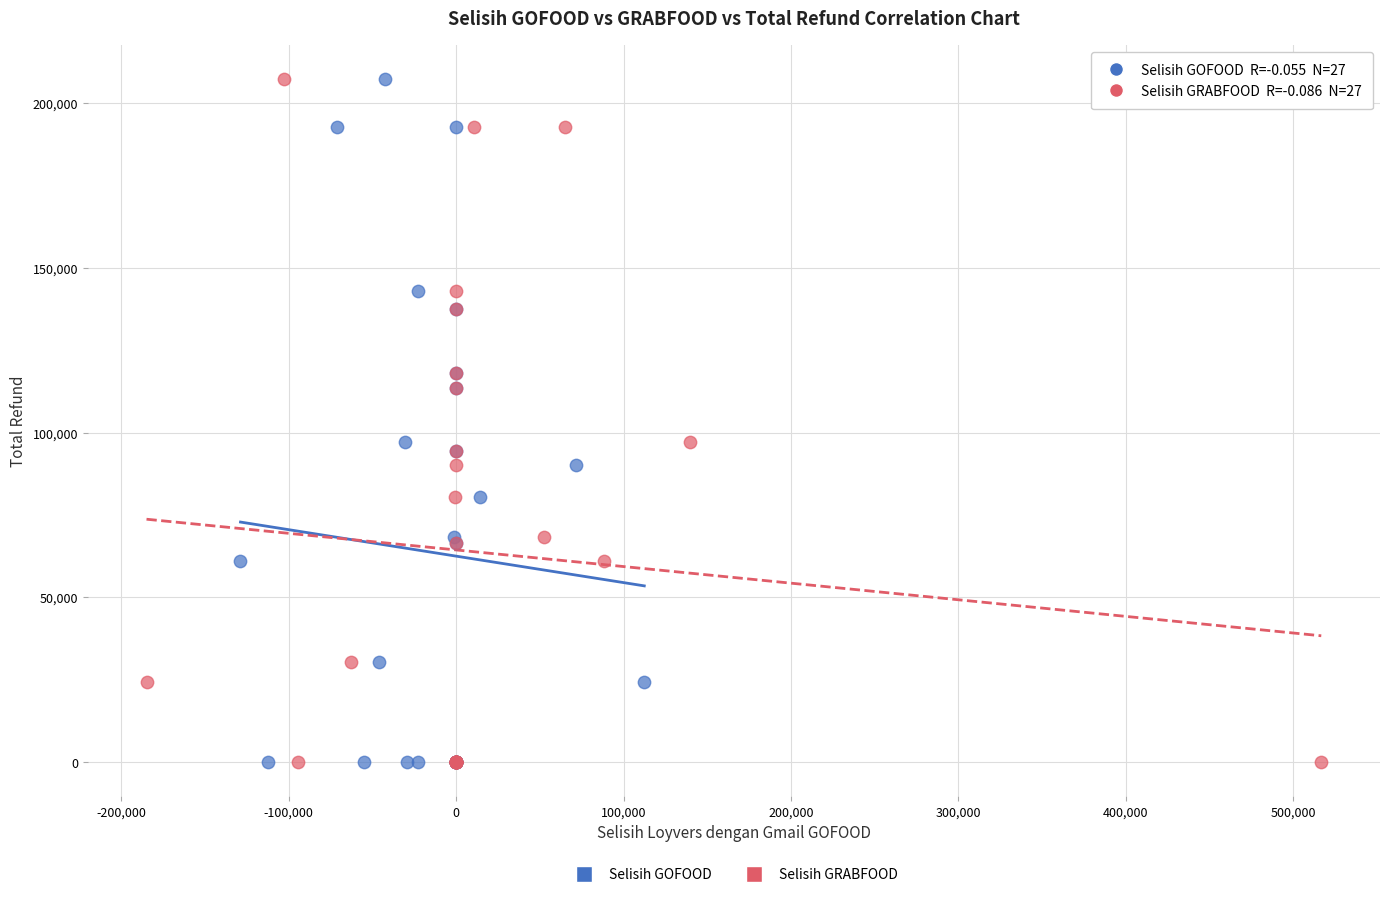

What are all the series names shown in the legend?

Selisih GOFOOD, Selisih GRABFOOD